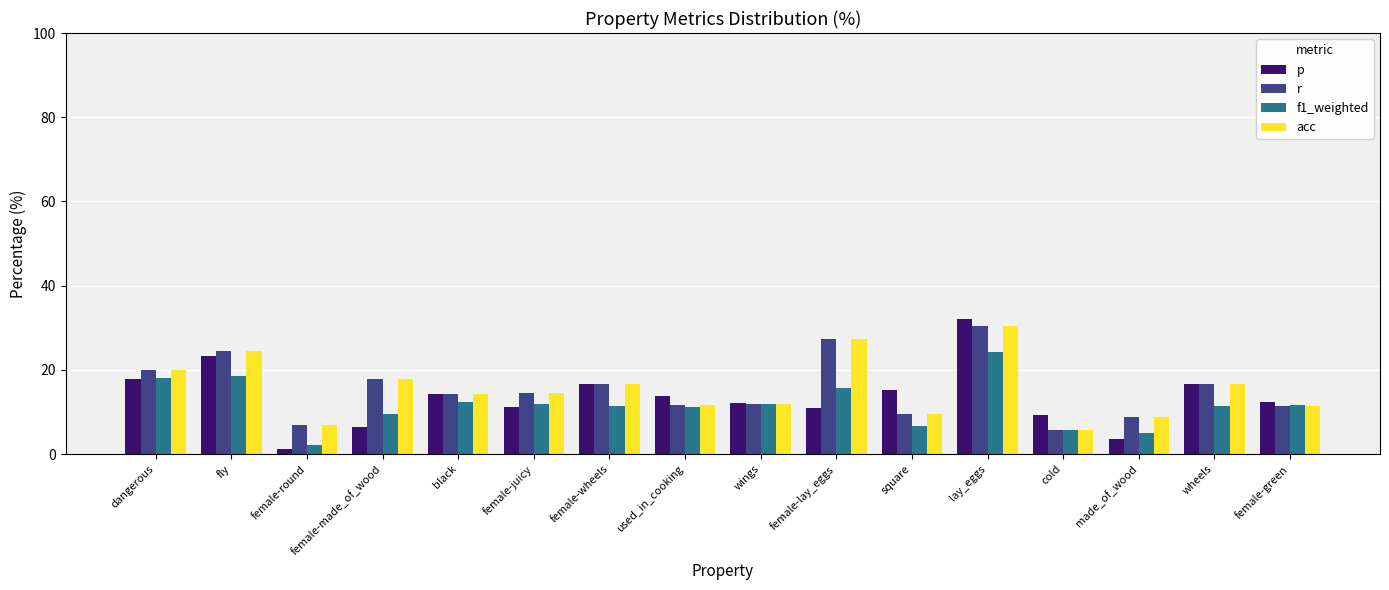

Between female-wheels and made_of_wood, which series saw the biggest shift?

p